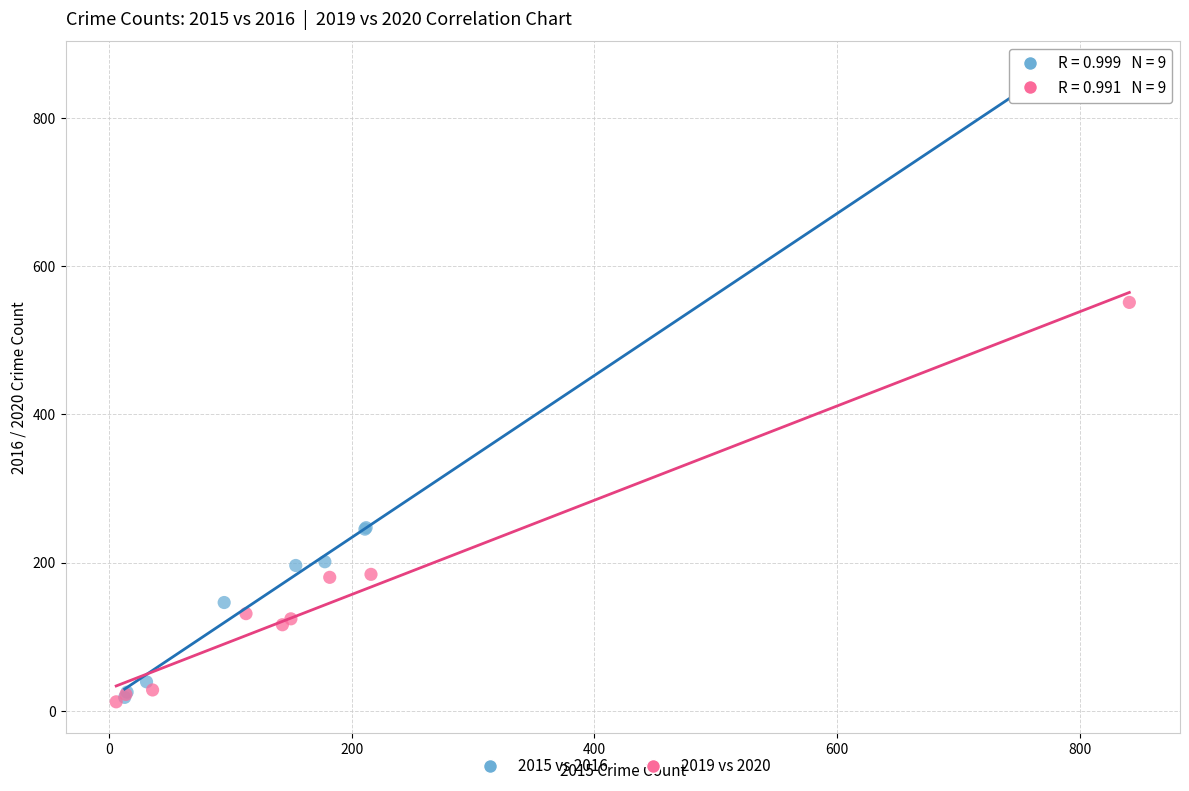

Which series has the widest spread of Y values?

2015 vs 2016